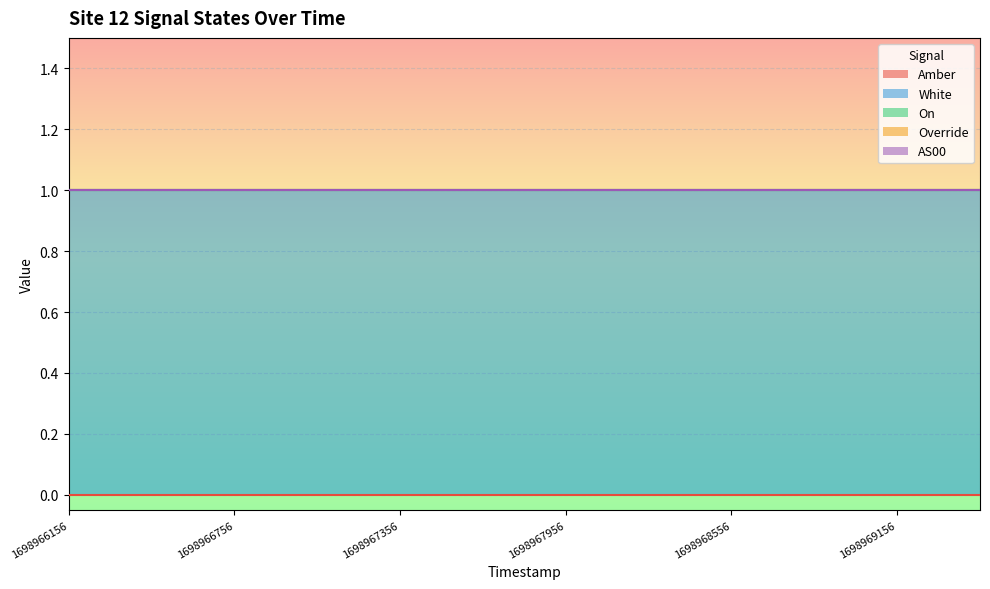

At which category is the sum across all series the highest?

1698966156